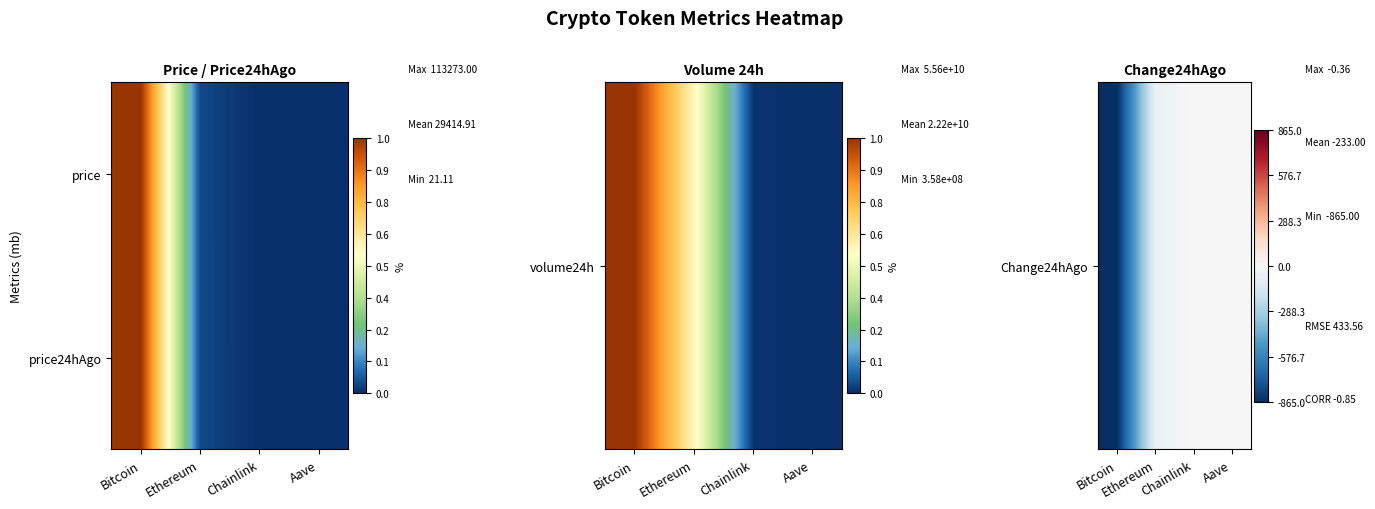

What is the smallest value displayed?

-865.0